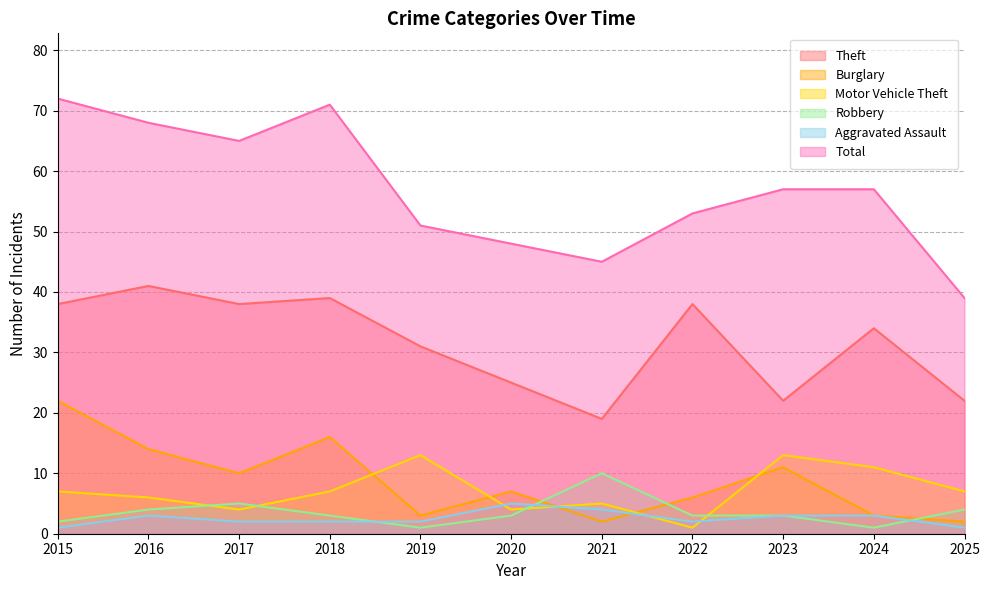

At how many categories does at least one series exceed 36?

11